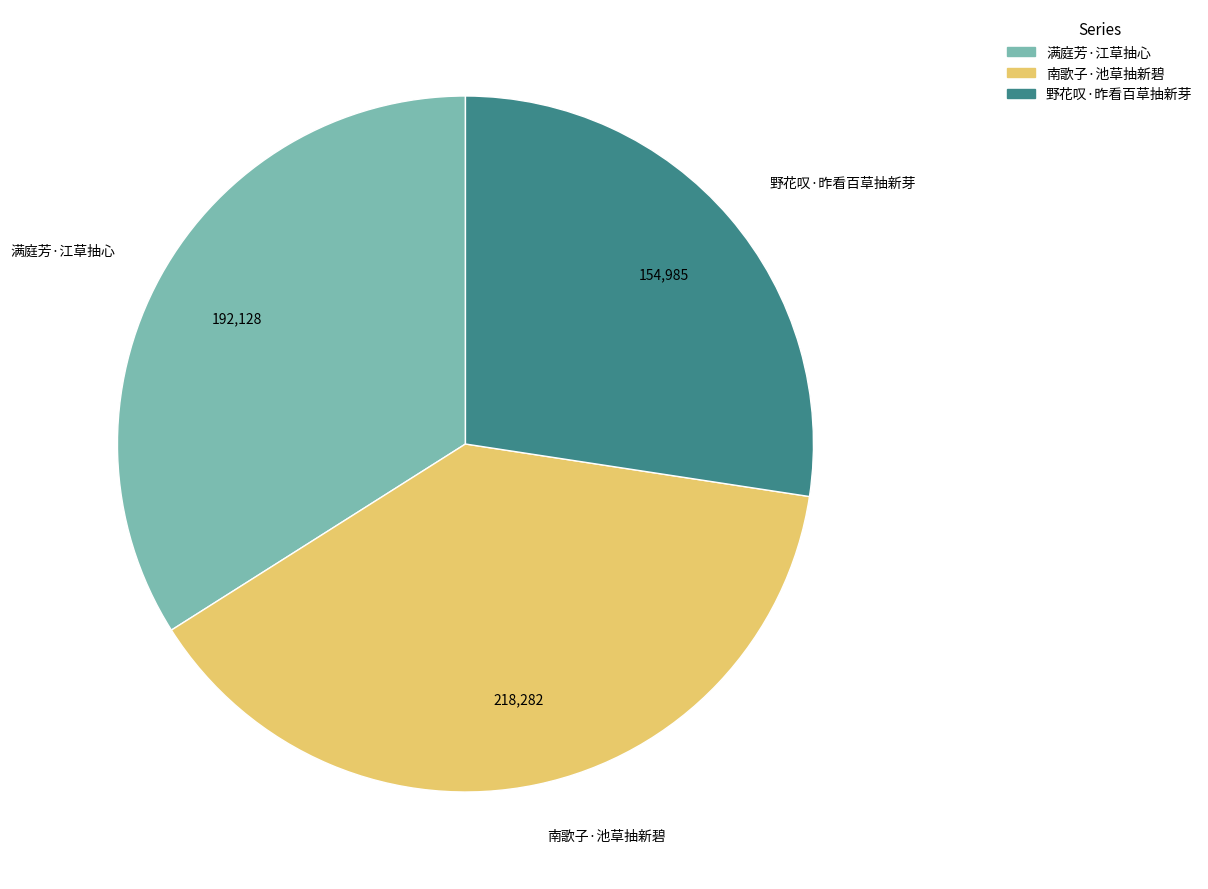

Is it true that 南歌子·池草抽新碧 is 39% of the pie?

True